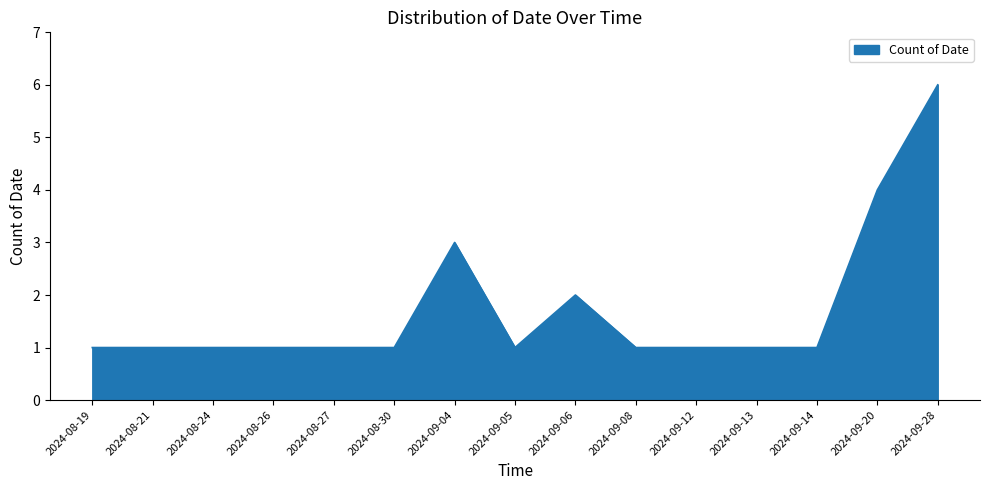

What is the approximate value at 2024-08-24?

1